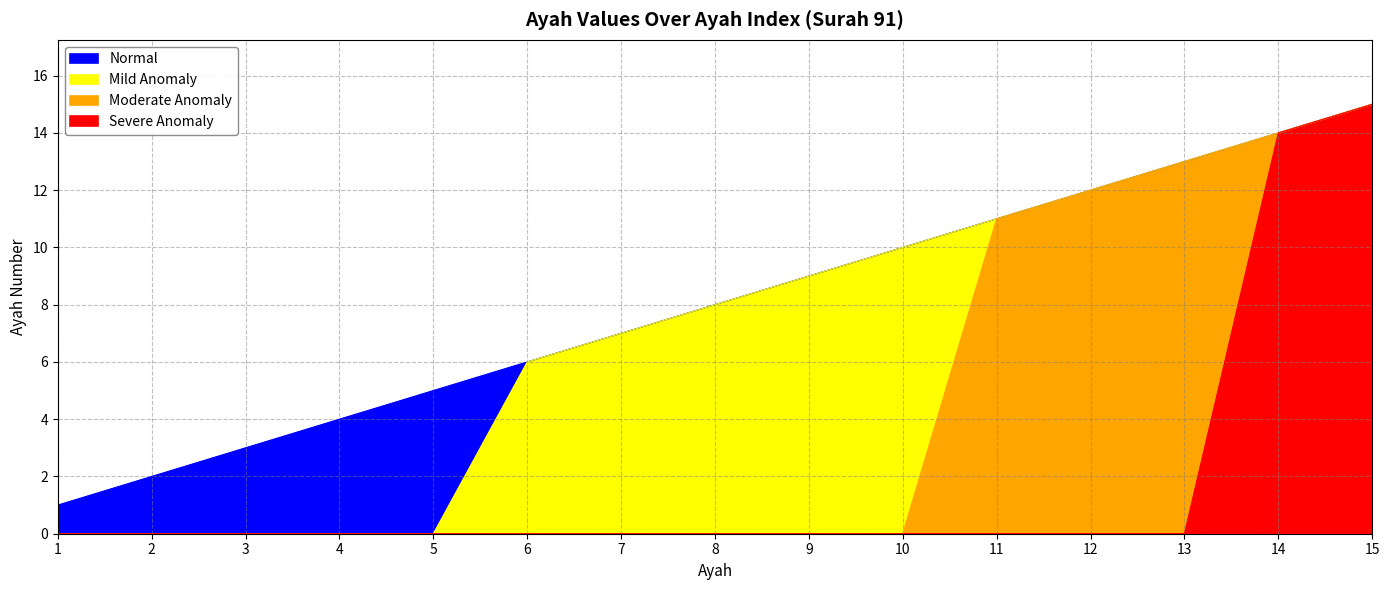

True or false: Mild Anomaly has a value of 15 at 15.

True